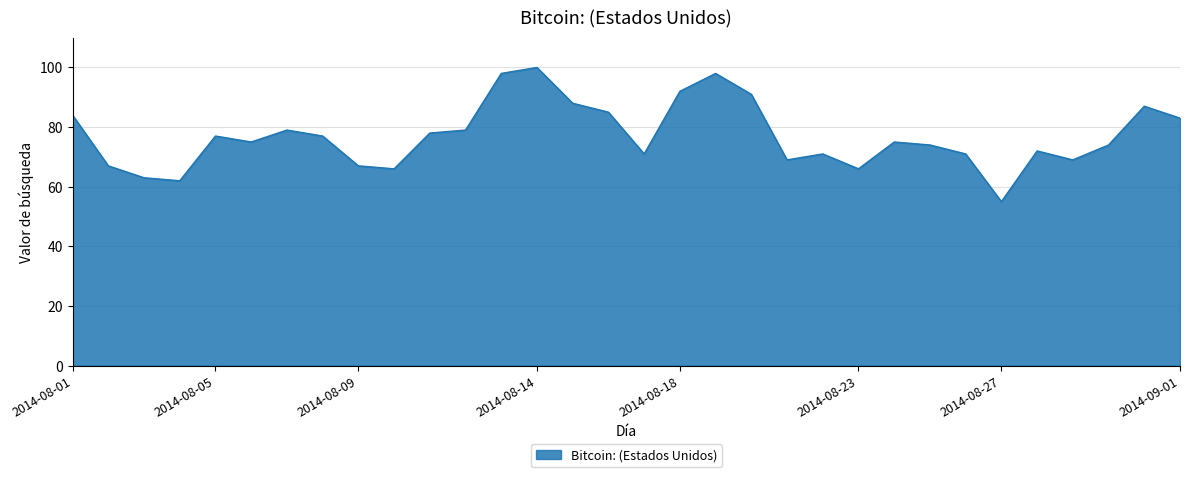

What is the difference between the second highest and minimum values?

43